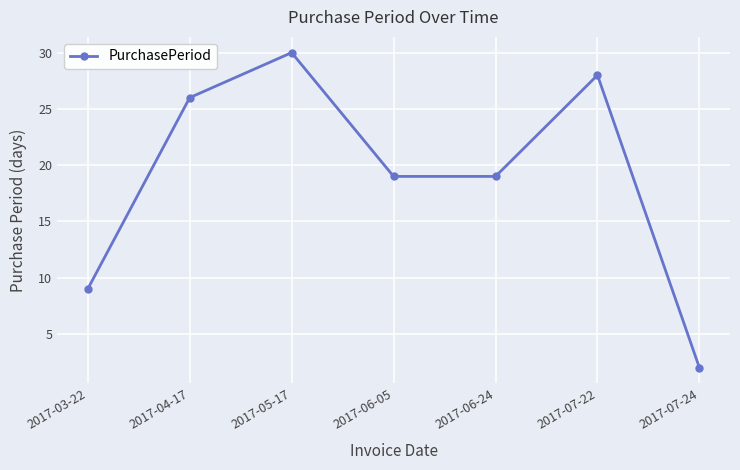

Count the number of data series in this chart.

1